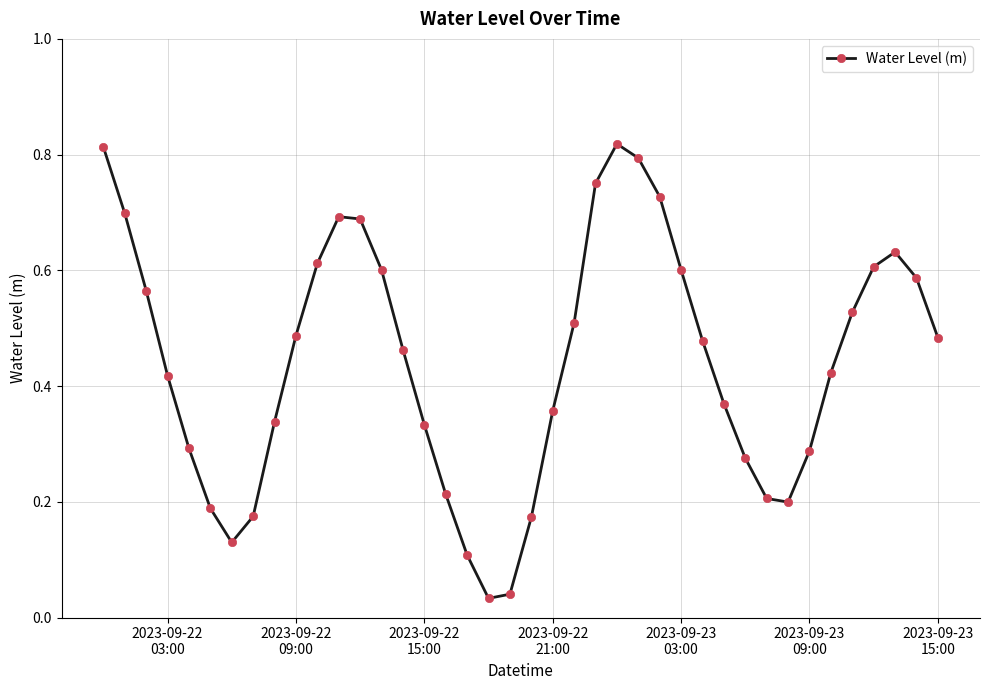

Does the chart have visible grid lines?

Yes